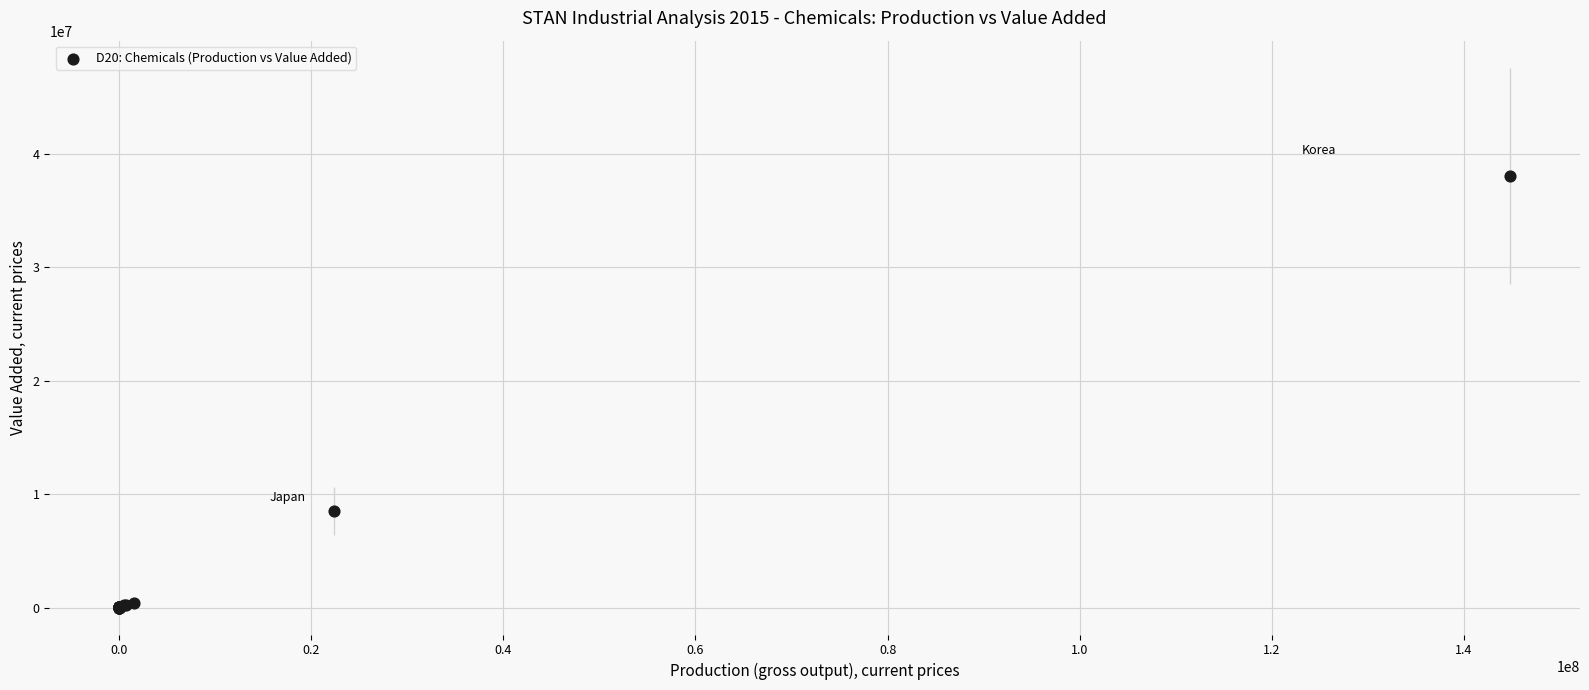

What Y value in the scatter plot is closest to 19045189?

8516400.0